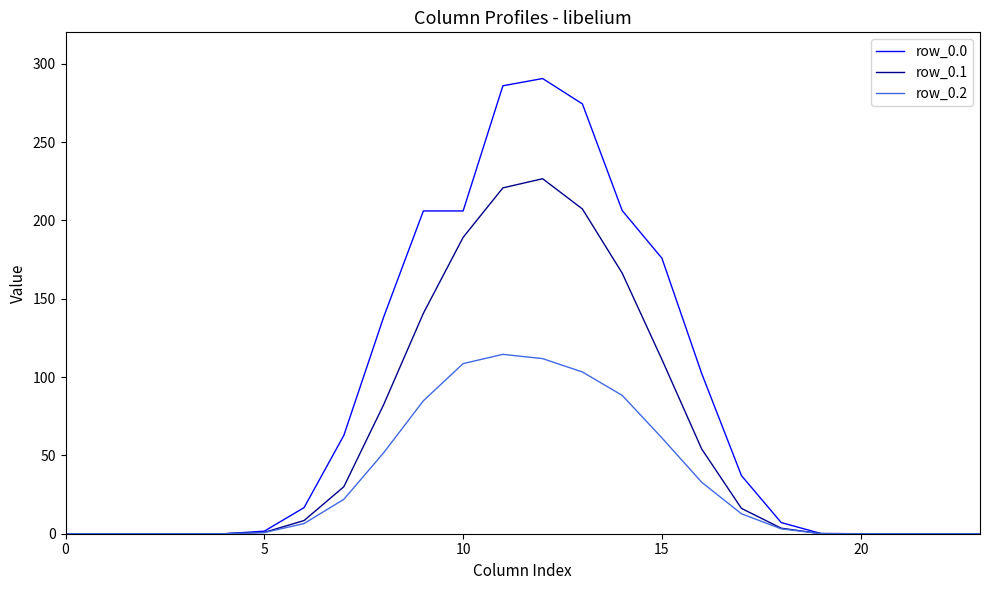

What is the difference between the maximum and second lowest values in the row_0.2 series?

114.5